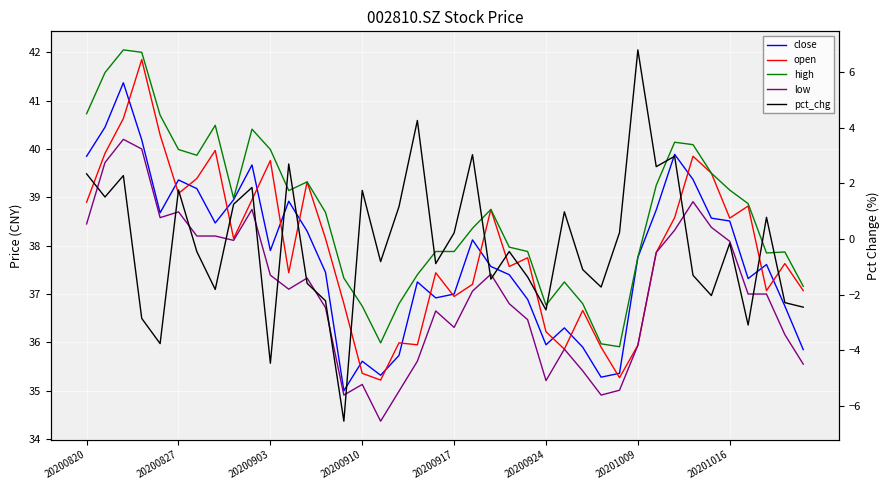

At how many categories does at least one series exceed 34?

40